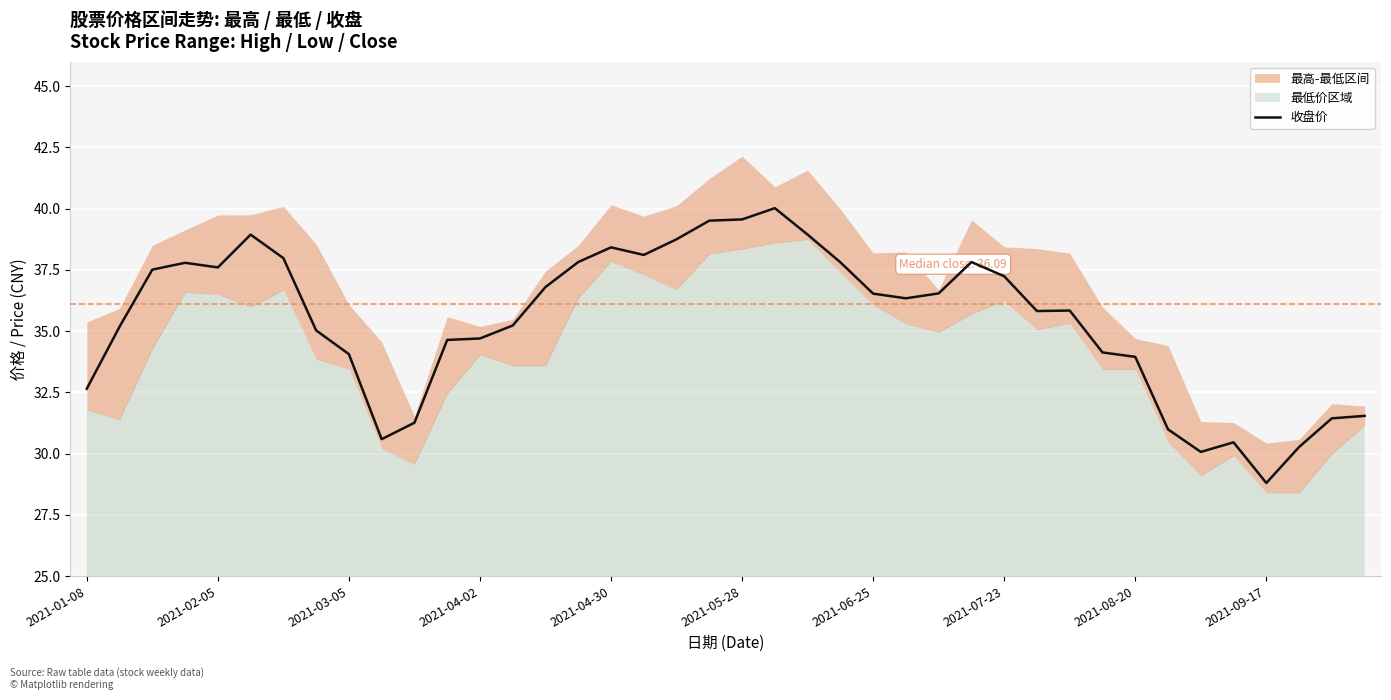

What position from the left is 30?

31